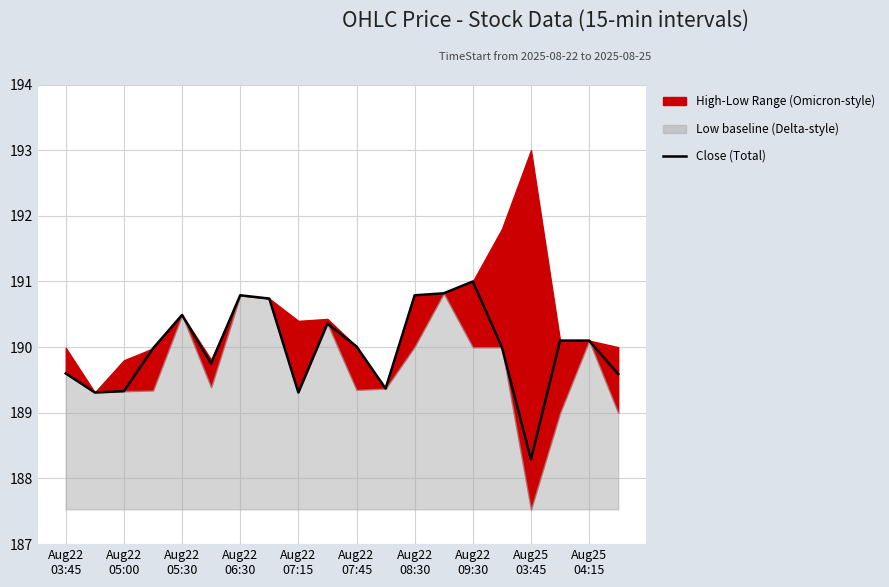

How many data points are less than 190?

9